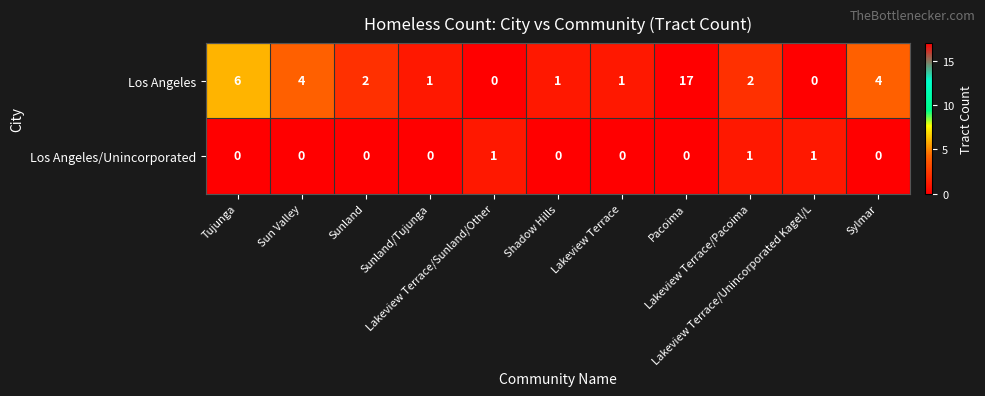

List the series in order of their peak value, highest first.

Los Angeles, Los Angeles/Unincorporated